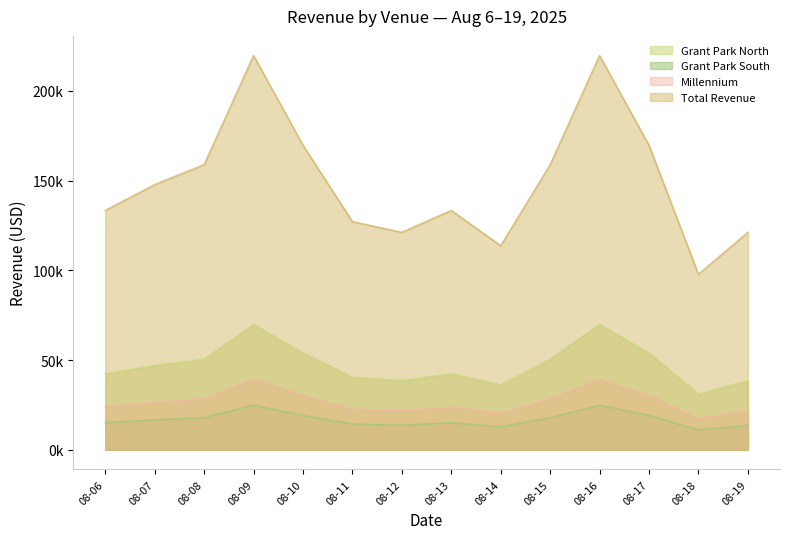

The value of Millennium at 08-09 is 21946.2. True or false?

False